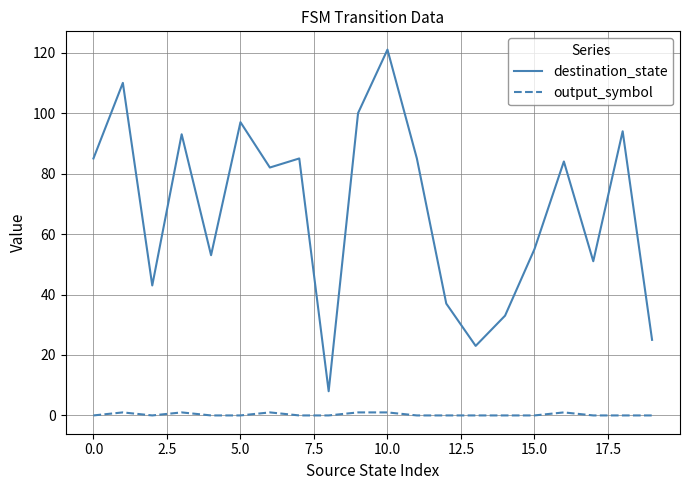

List the series in order of their peak value, lowest first.

output_symbol, destination_state